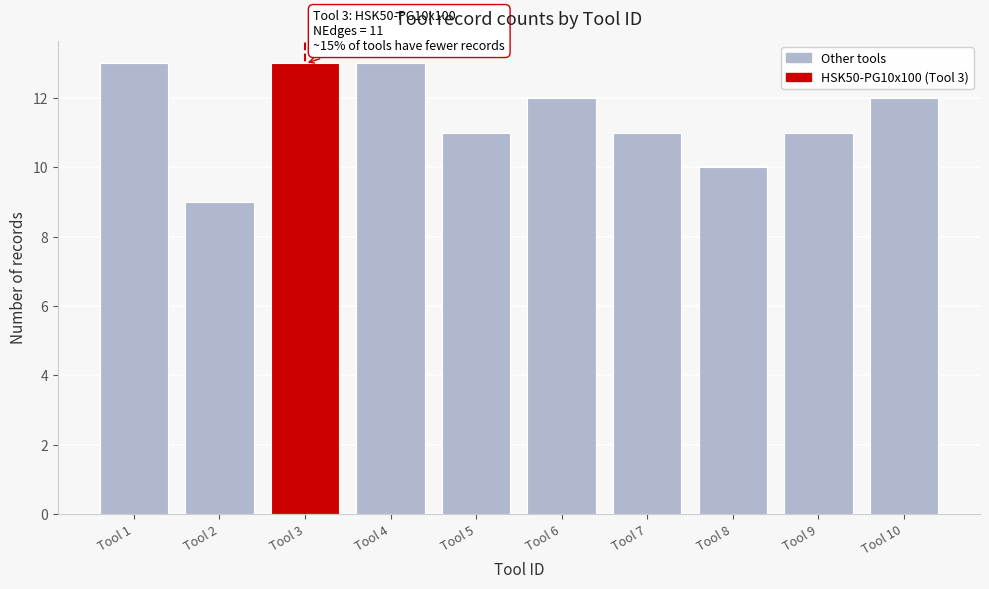

Reading left to right, list all the values displayed in this chart.

13	9	13	13	11	12	11	10	11	12